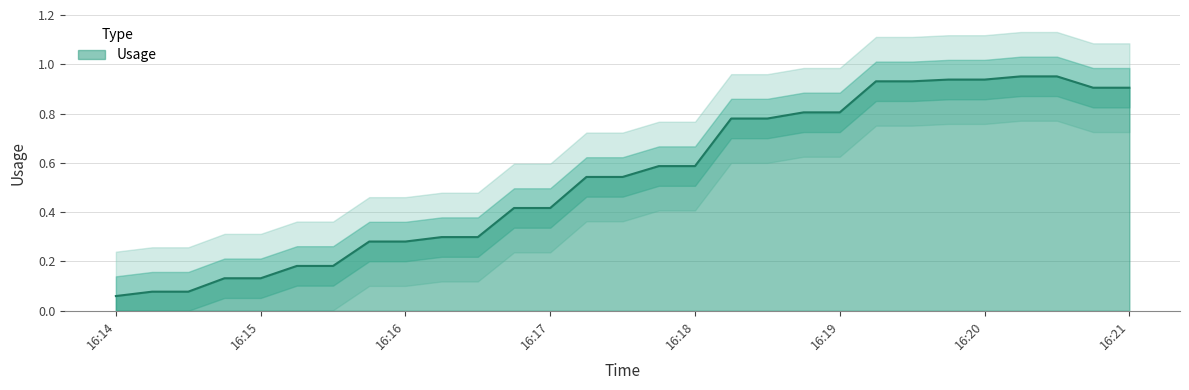

The value of Usage at 16:15 is 0.2. True or false?

False